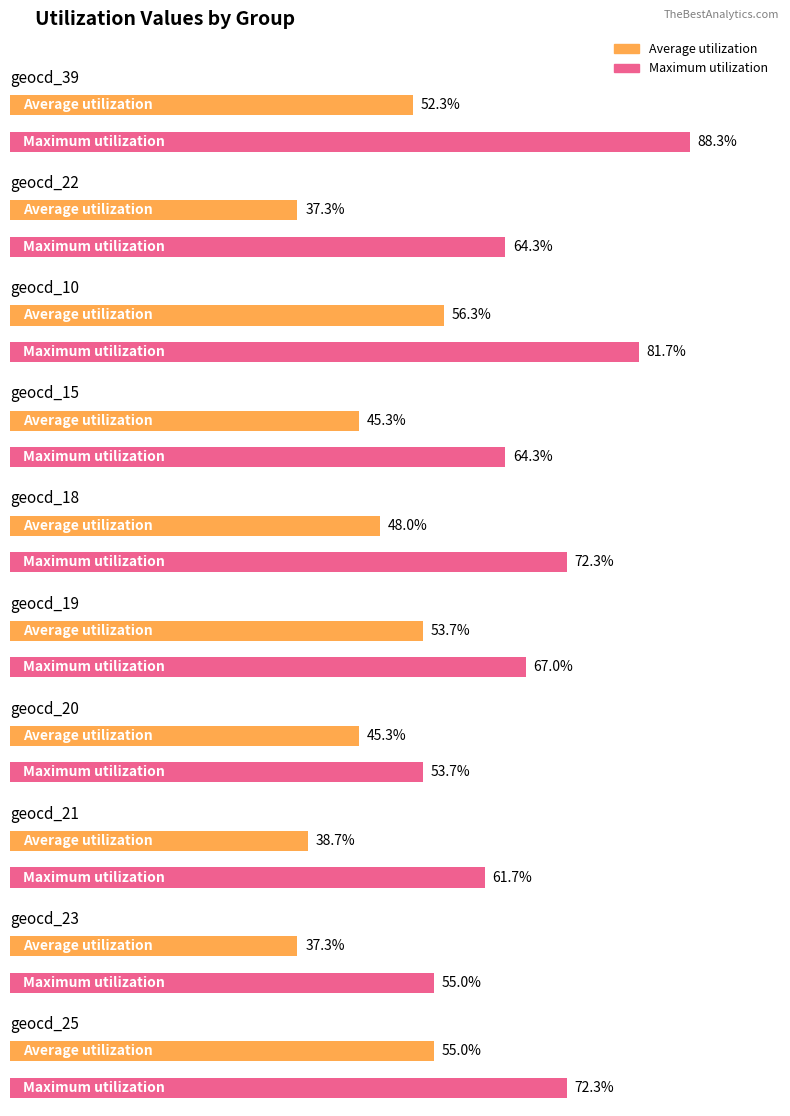

What position from the right is geocd_39?

10